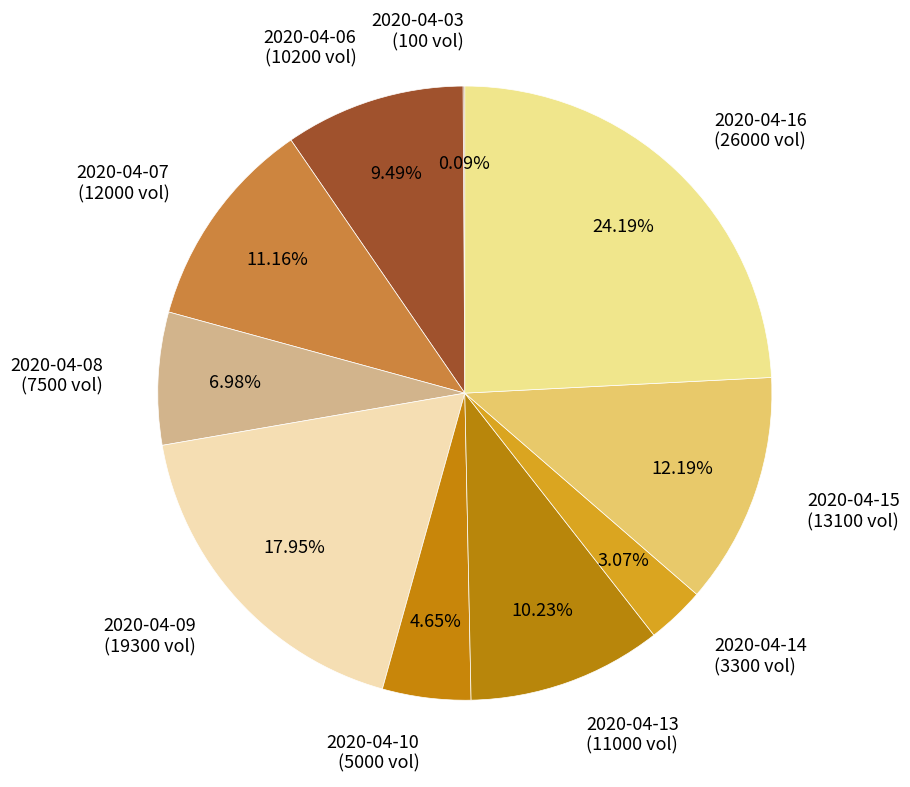

Is there any slice that represents more than half of the pie?

No